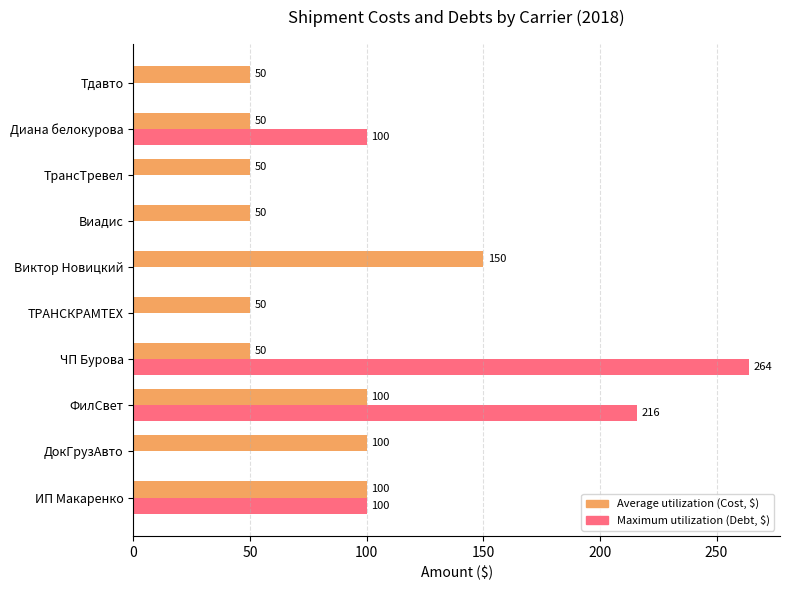

Which series has the largest range (max minus min)?

Maximum utilization (Debt, $)